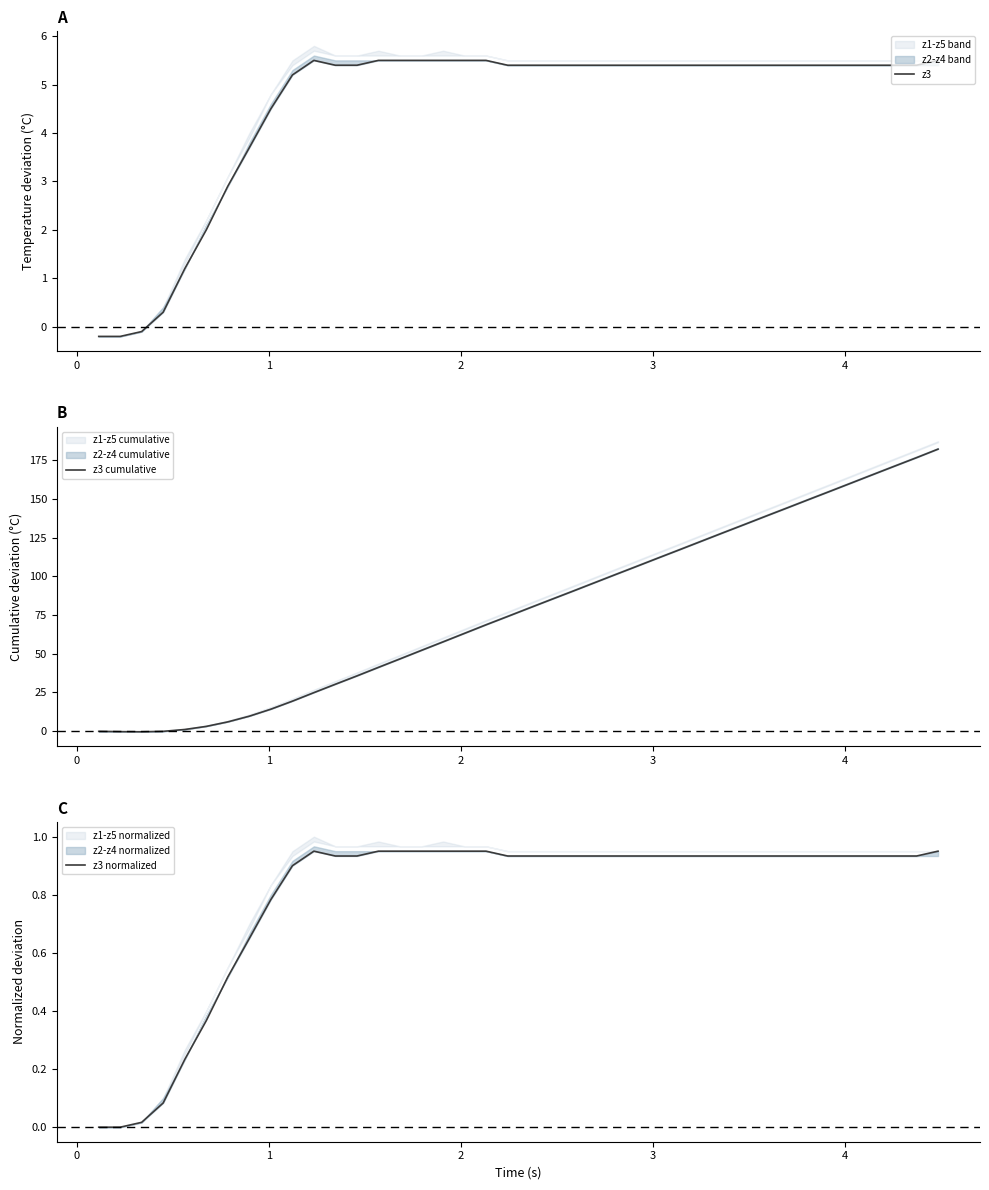

How many data points in z3 are above 5?

31